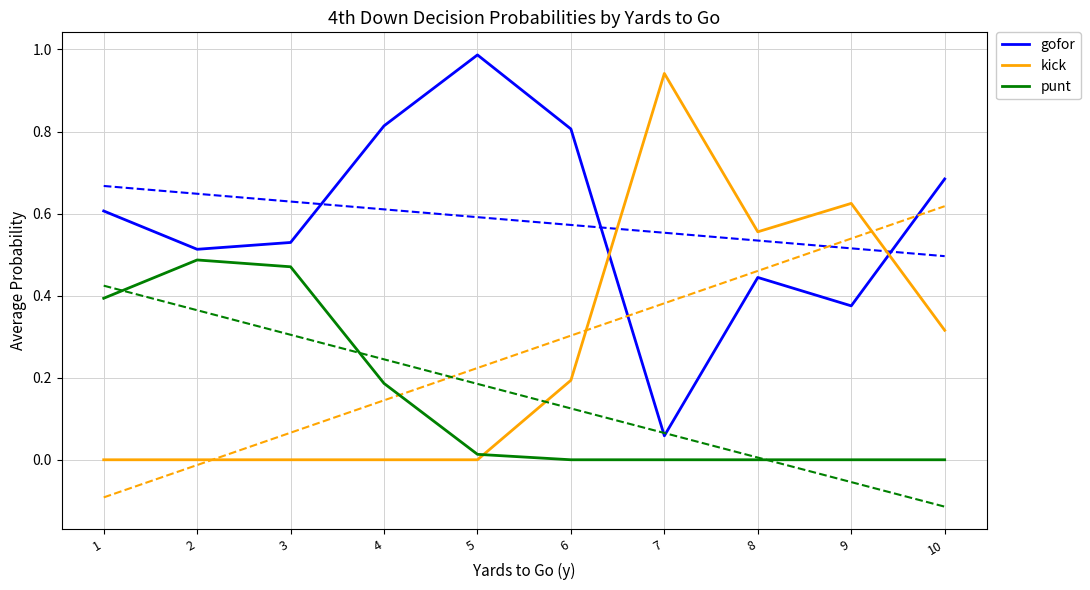

What is the difference between the highest and lowest values at 8?

0.6